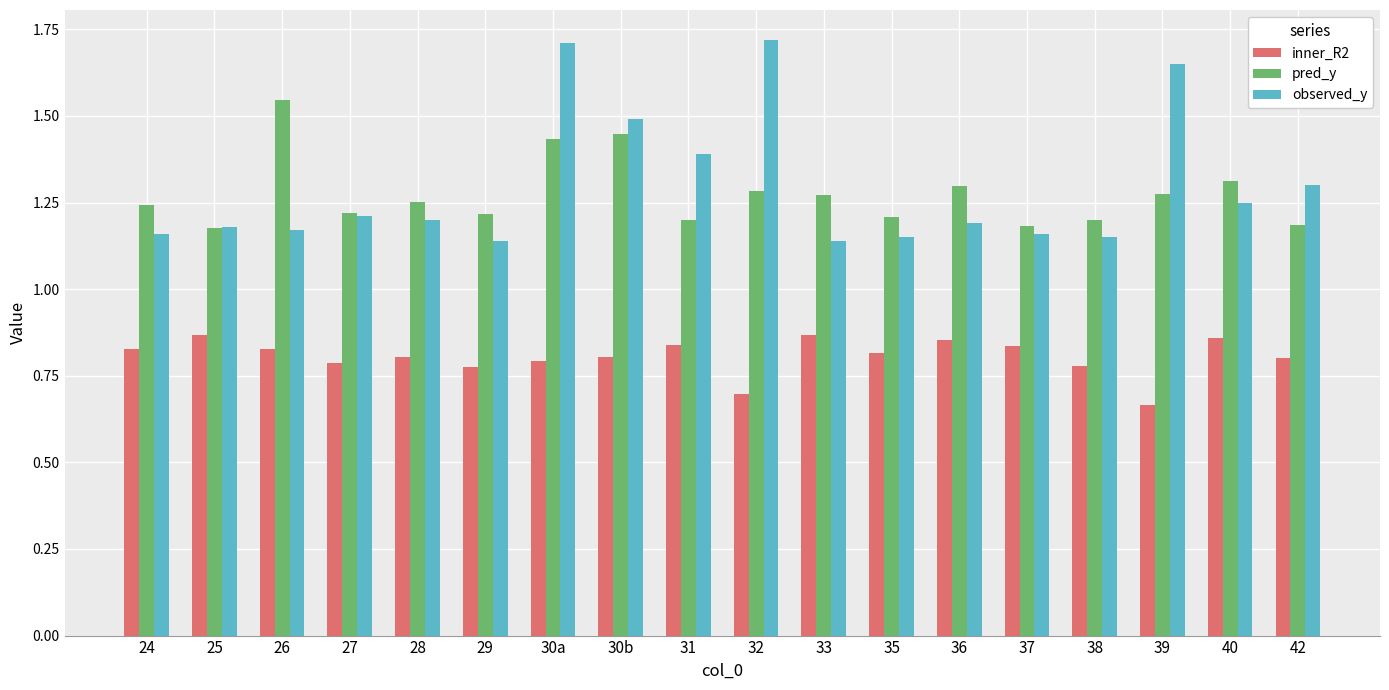

At how many categories does at least one series exceed 1?

18